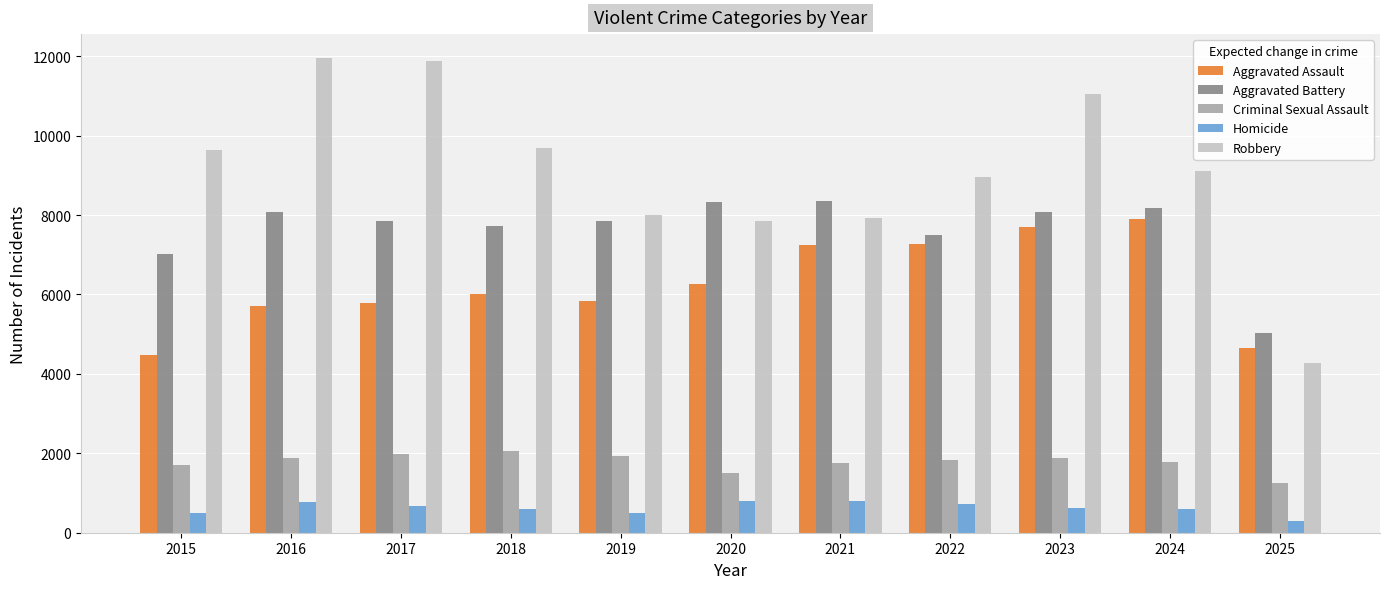

At which category is the sum across all series the highest?

2023